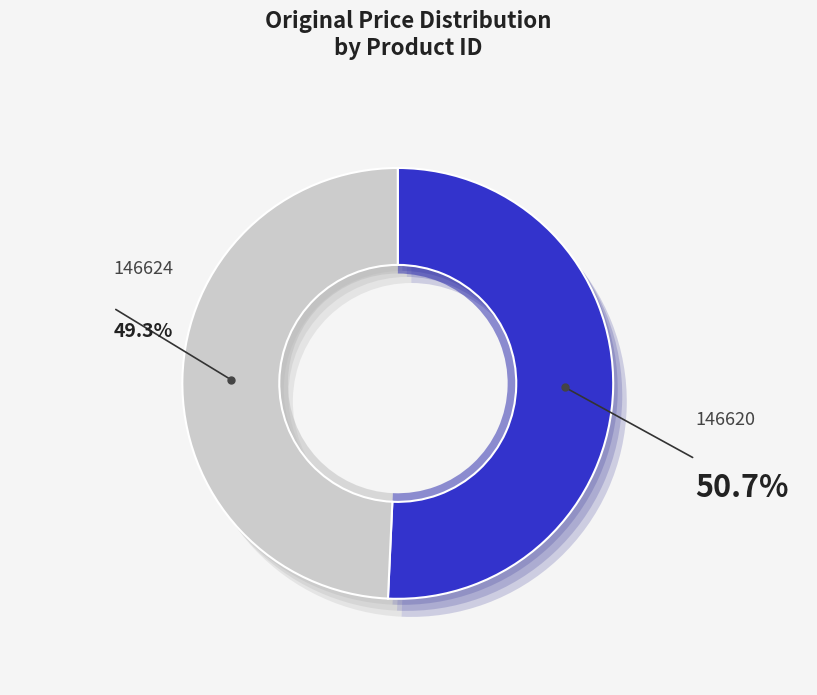

Is it true that 146624 is 49% of the pie?

True